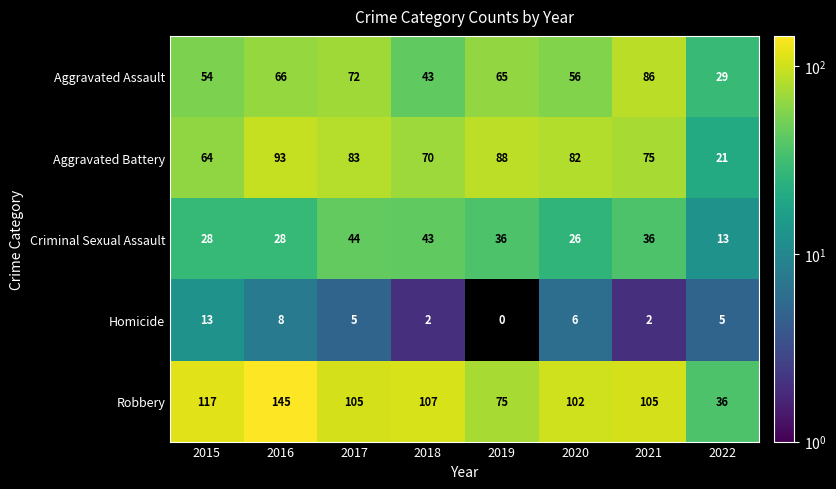

At which label does Aggravated Battery reach its minimum?

2022